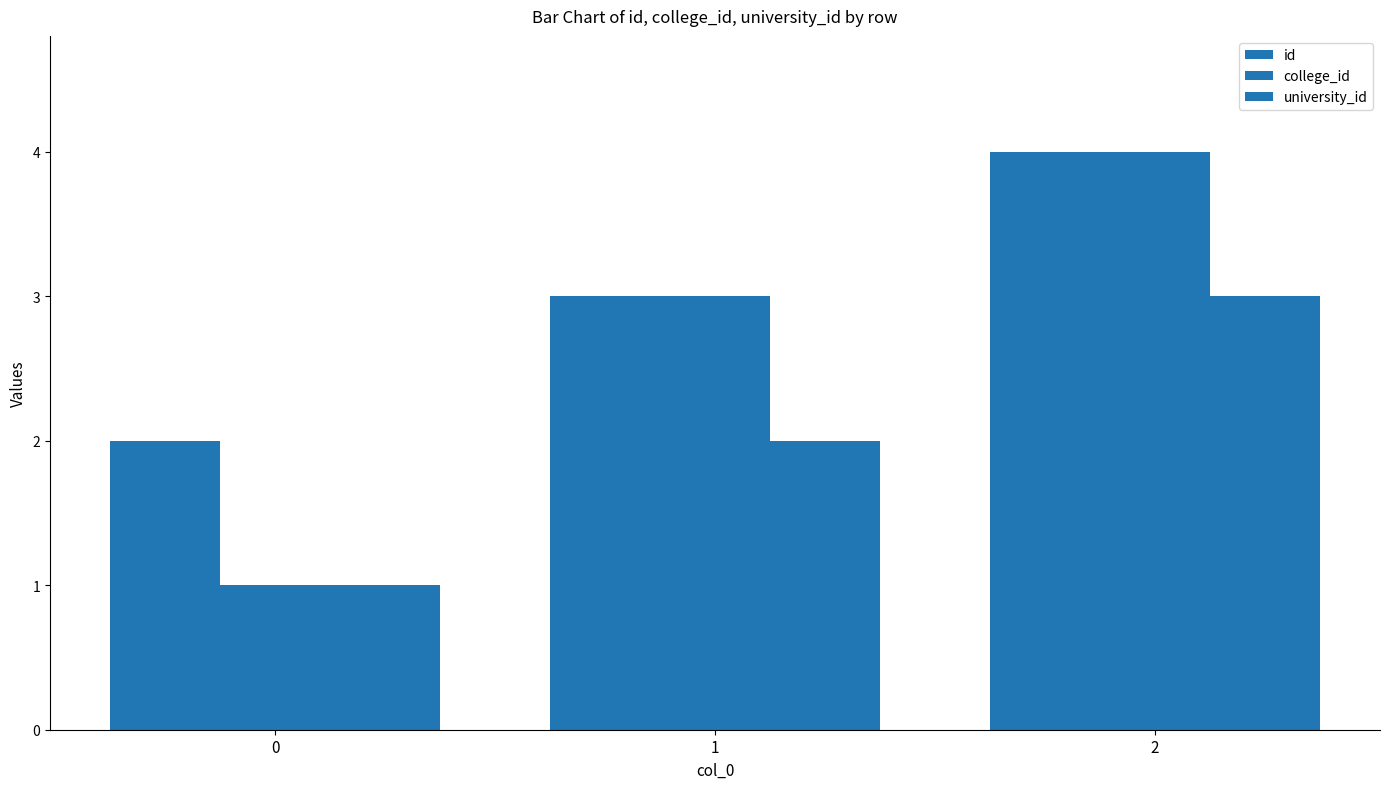

Reading left to right, extract all data points from this chart.

id: 2	3	4
college_id: 1	3	4
university_id: 1	2	3